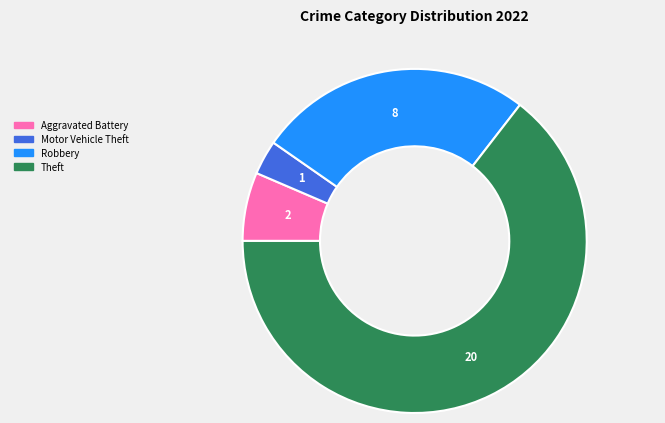

Is there any slice that represents more than half of the pie?

Yes